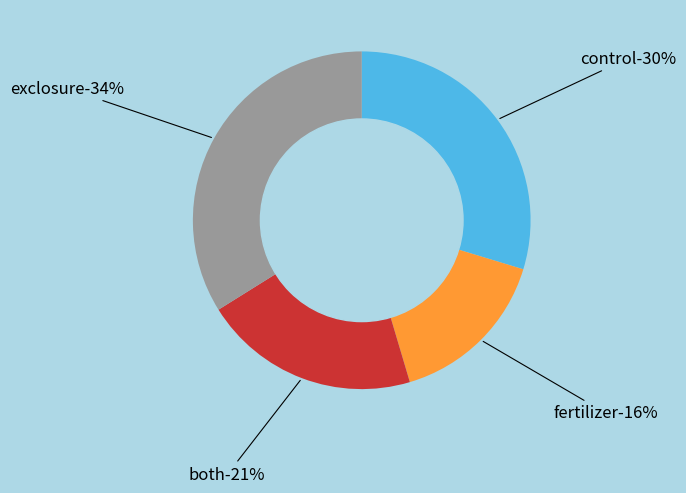

Count the number of slices in the pie.

8